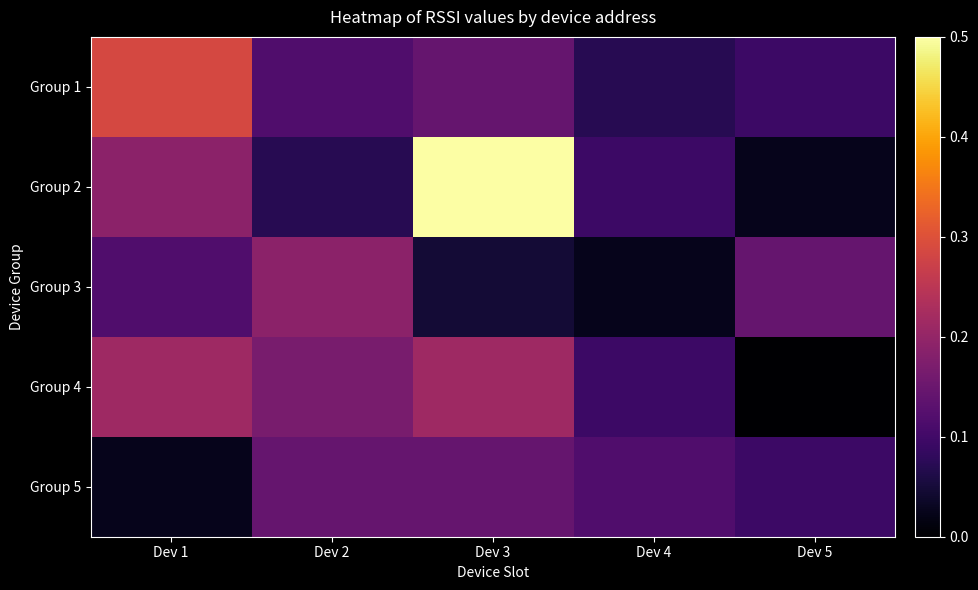

What is the total value across all series at Dev 4?

0.4